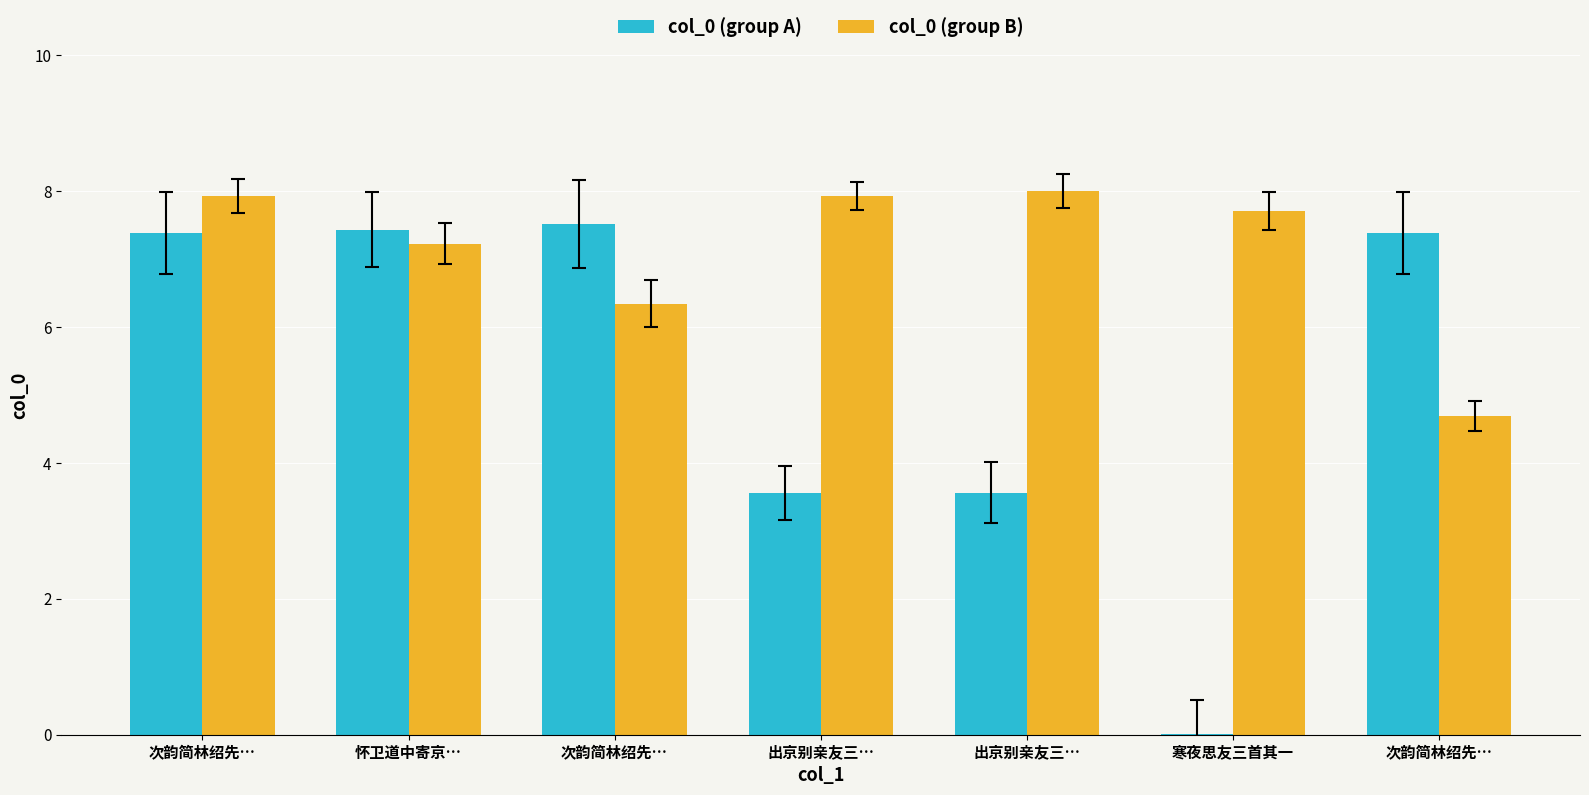

How many groups of bars are there?

7